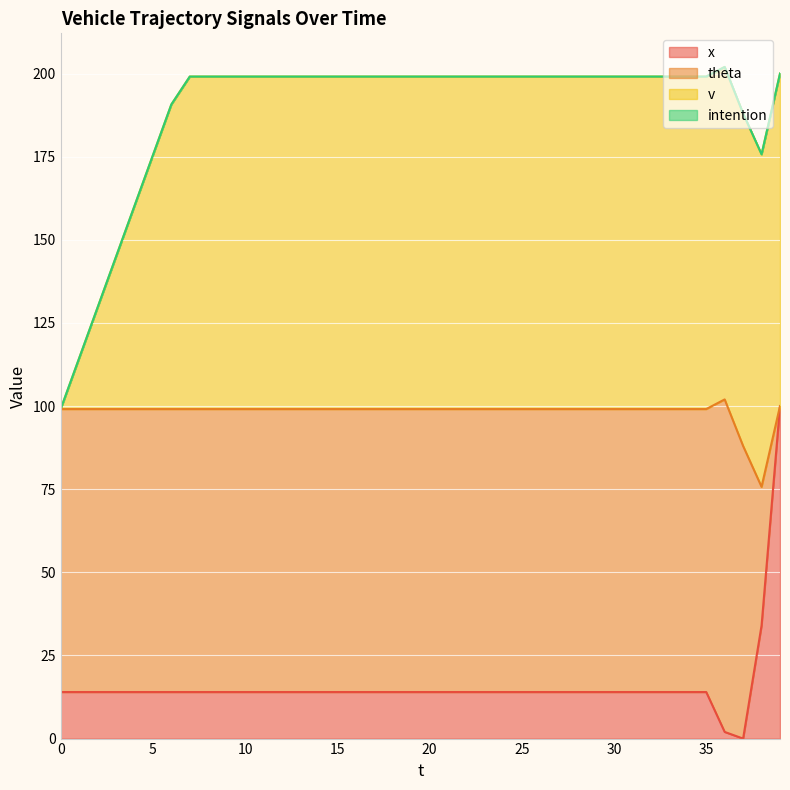

What is the sum of all x values?

640.0